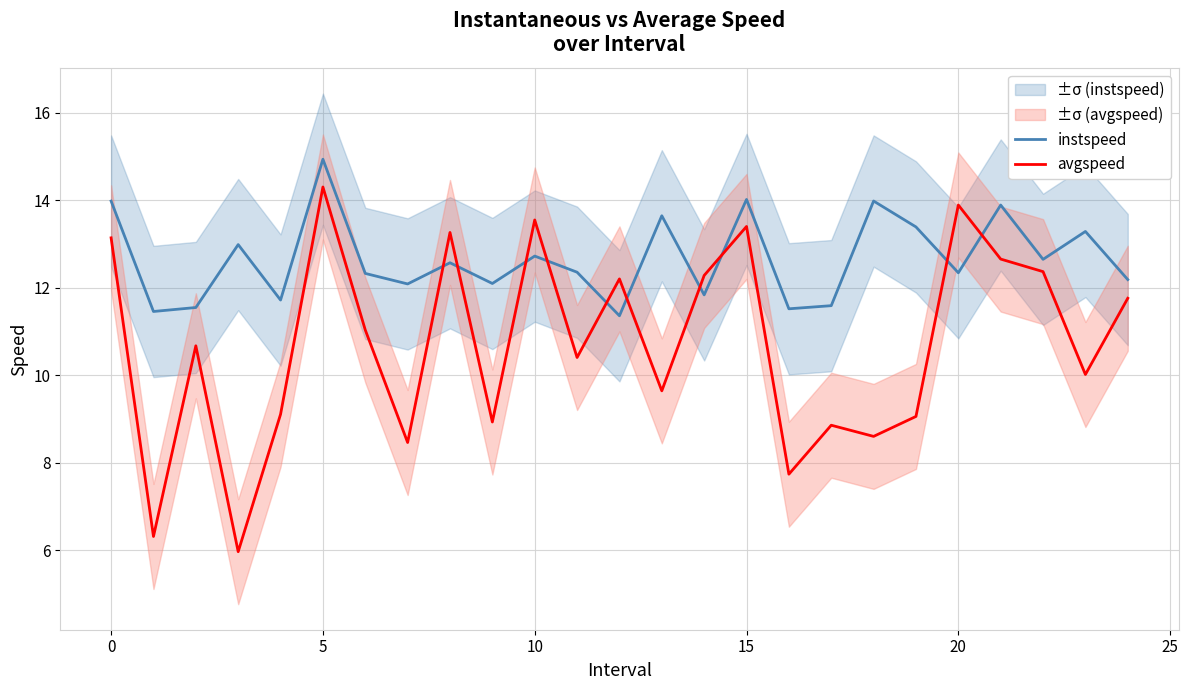

Which category has the highest value in the instspeed series?

5